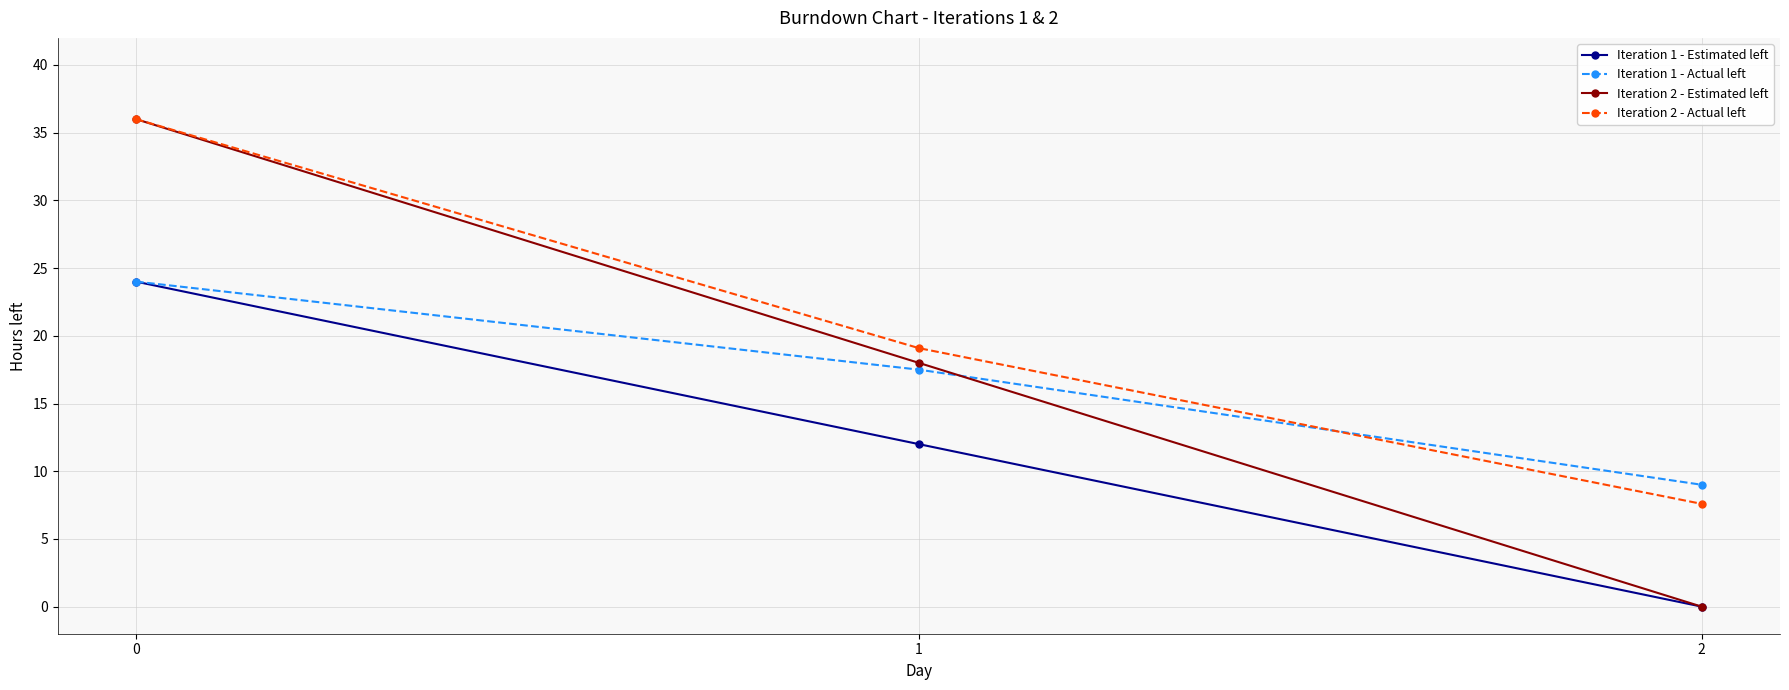

How many categories are shown in the chart?

3